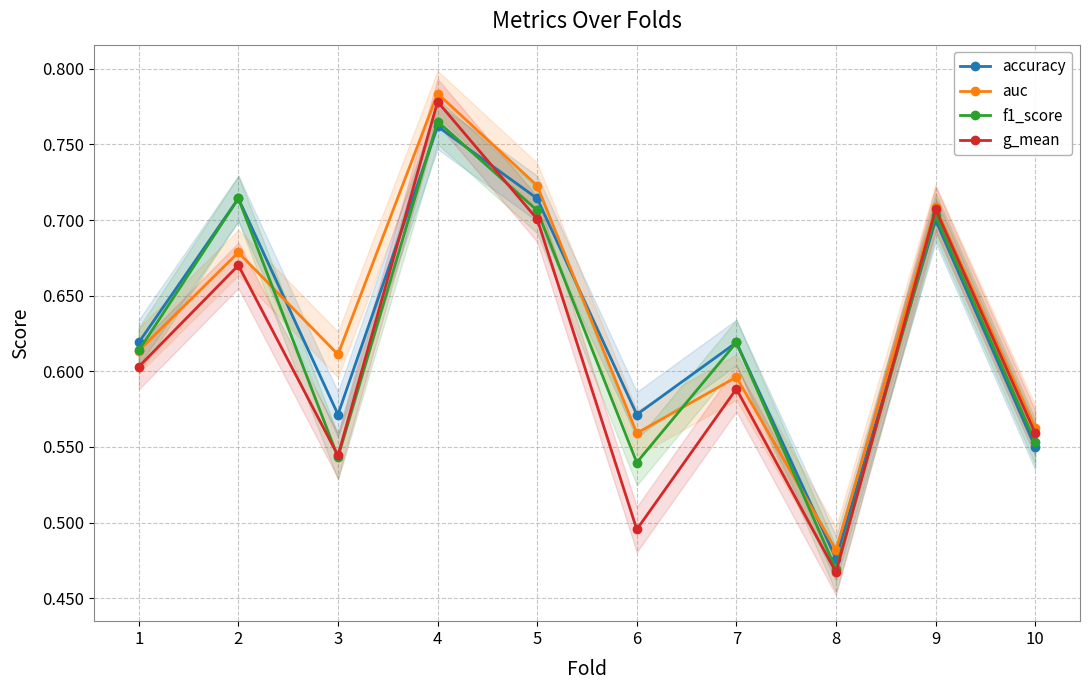

After their last crossing, which series has the higher values: accuracy or f1_score?

f1_score